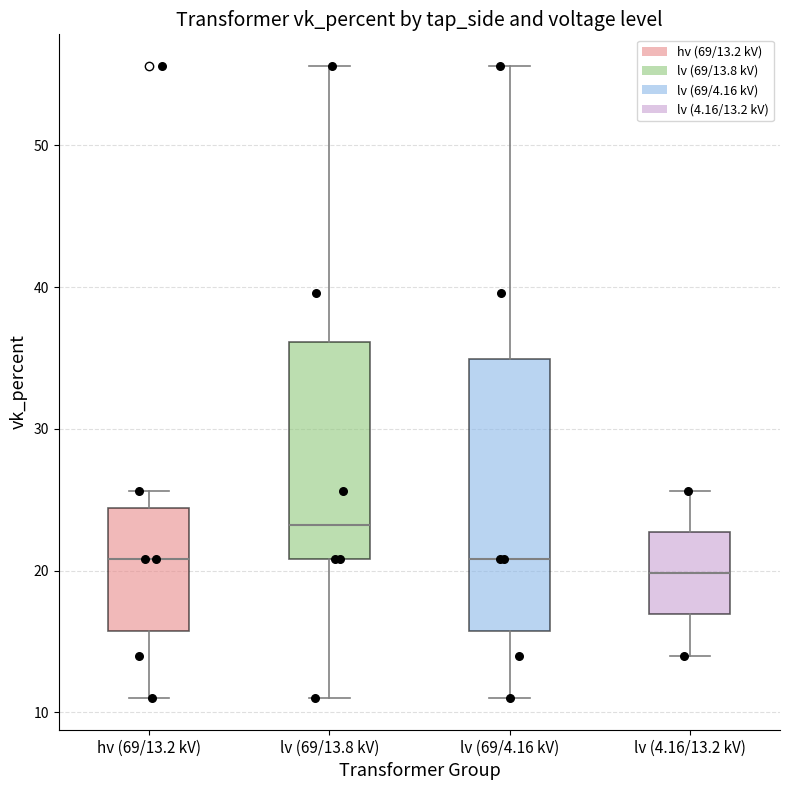

Which box is the tallest, from its lower edge to its upper edge?

lv (69/4.16 kV)